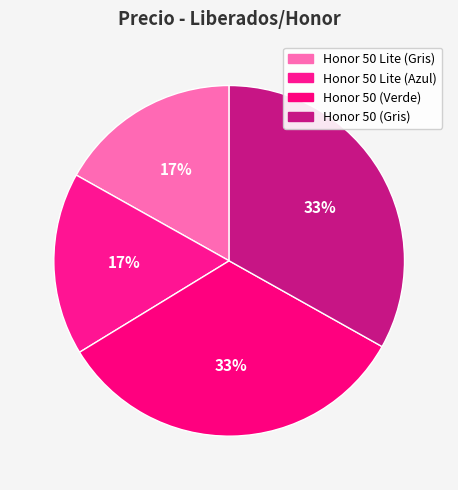

Count the number of slices in the pie.

4